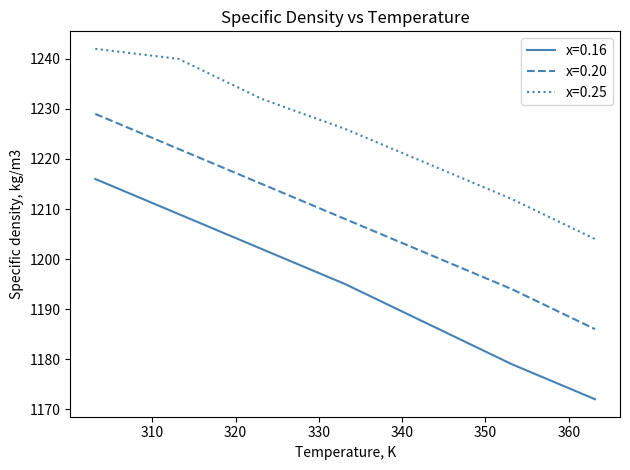

What is the difference between the maximum and minimum values in the x=0.25 series?

38